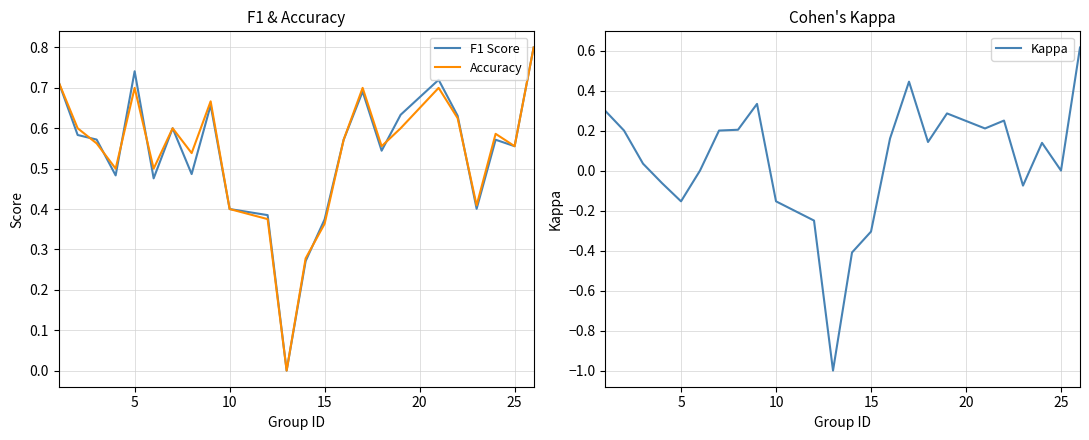

What is the highest value of the Accuracy series?

0.8